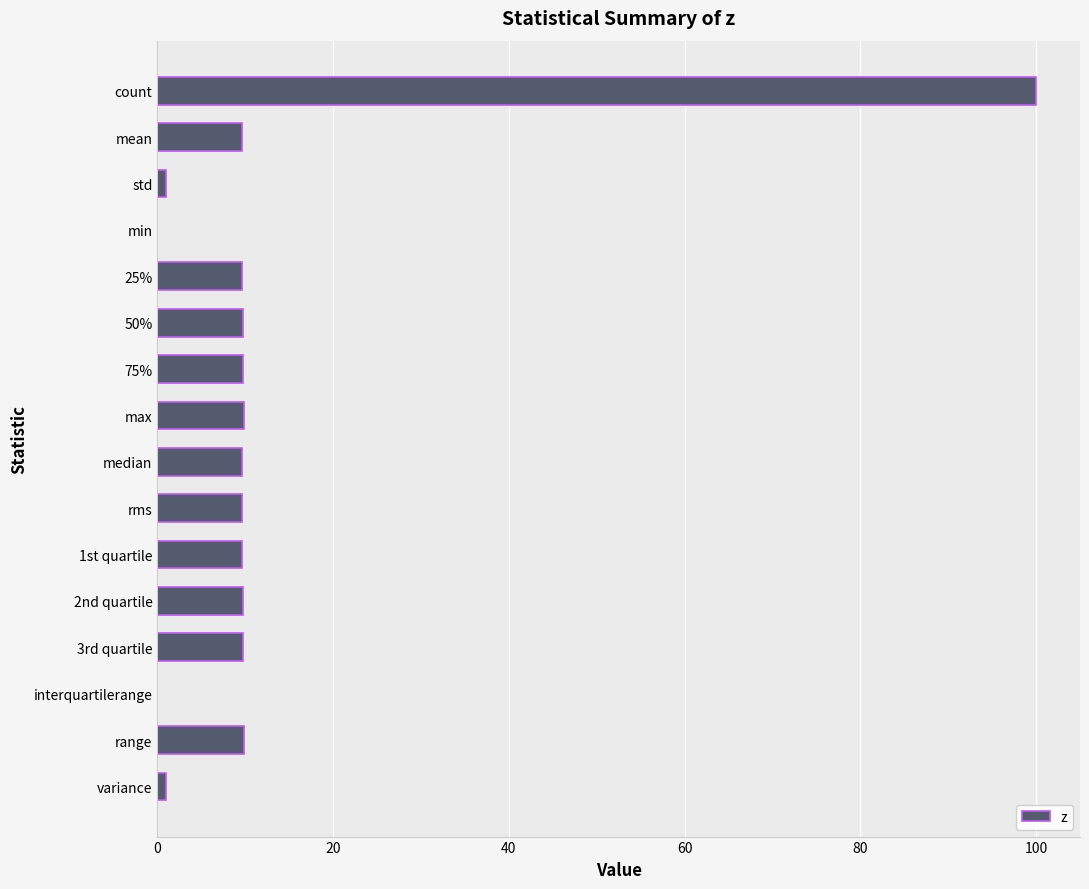

How many data points does each series have?

16